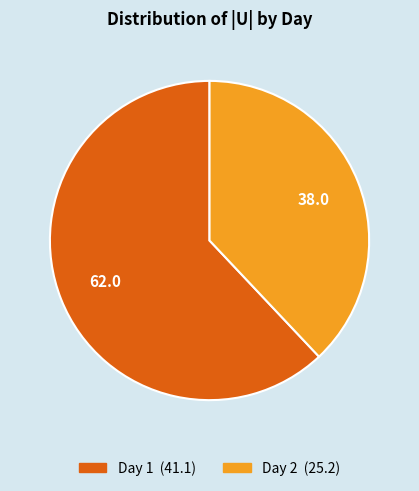

Is there a majority slice in this chart?

Yes